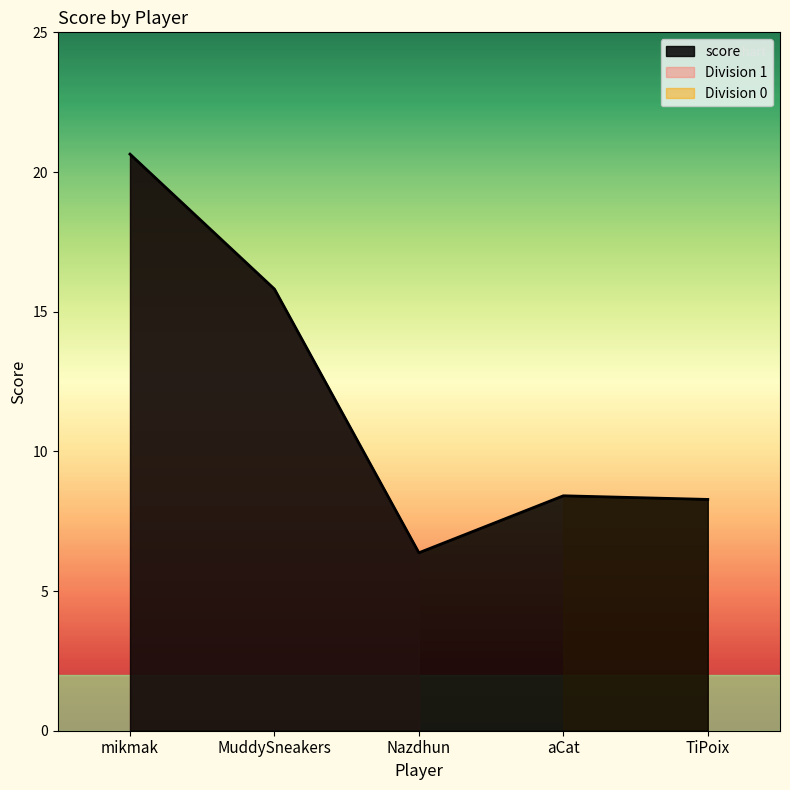

The value at Nazdhun is 11.2. True or false?

False